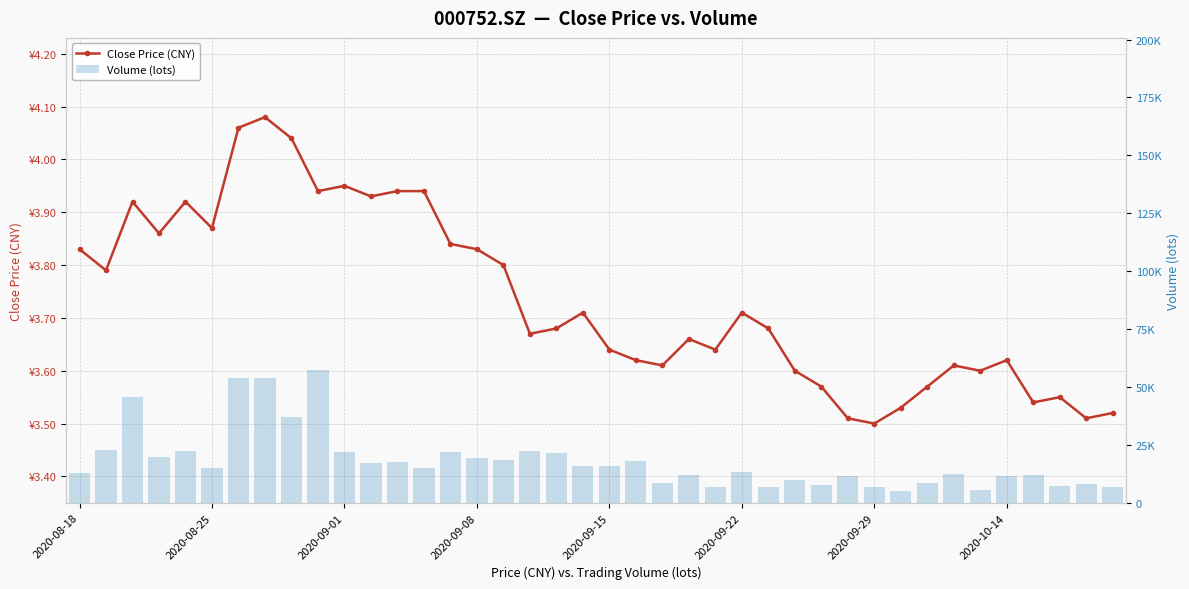

Between 14 and 32, which is larger?

14